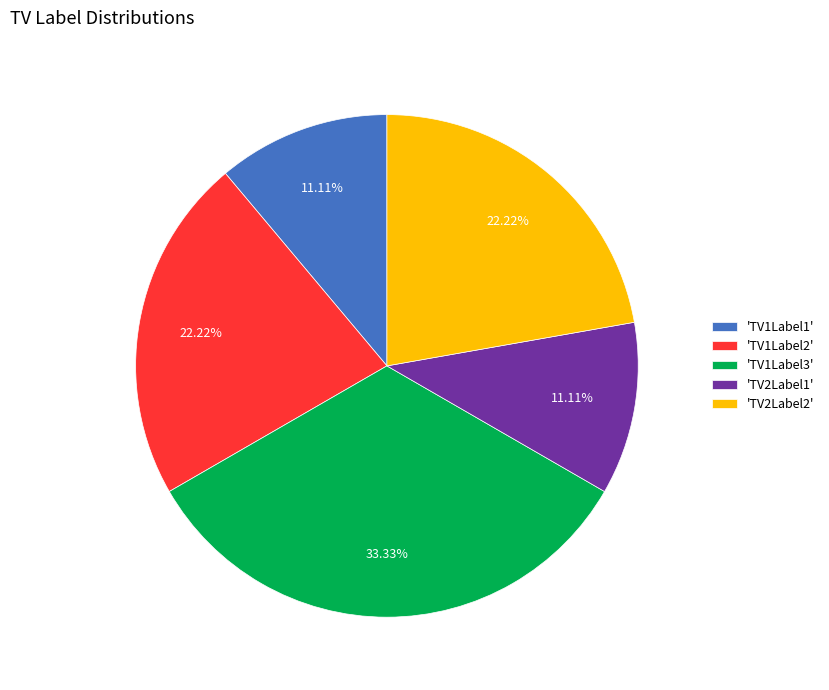

How many slices are in this pie chart?

5